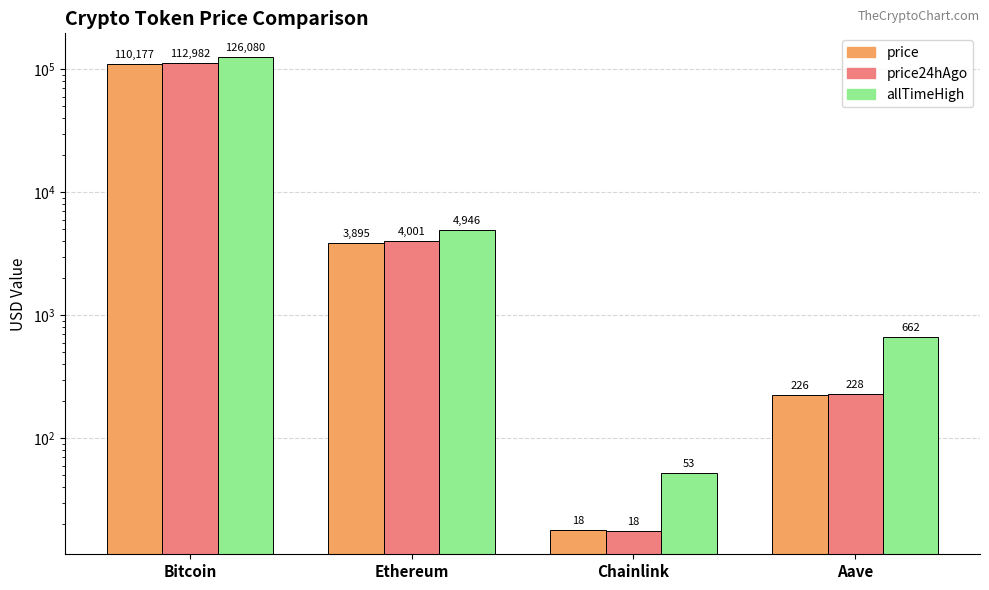

Rank the series by their average value, from highest to lowest.

allTimeHigh, price24hAgo, price